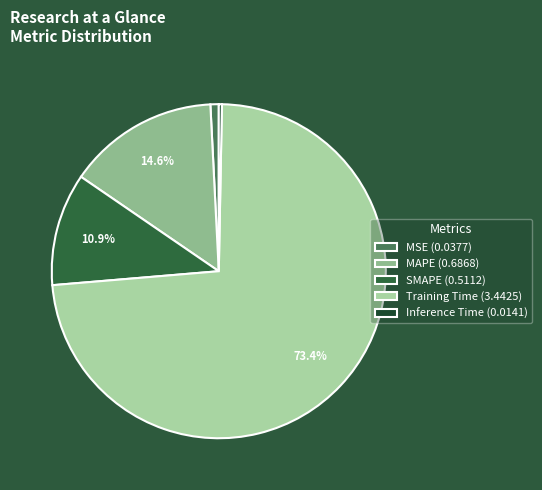

What percentage is NOT represented by SMAPE?

89.1%